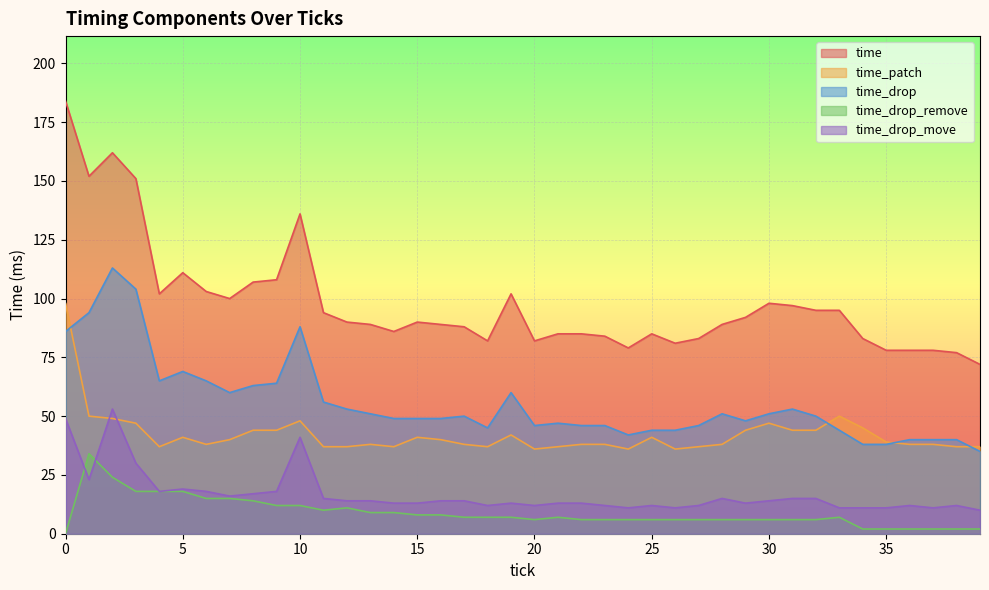

Is it true that time_drop_remove equals 36 at 2?

False